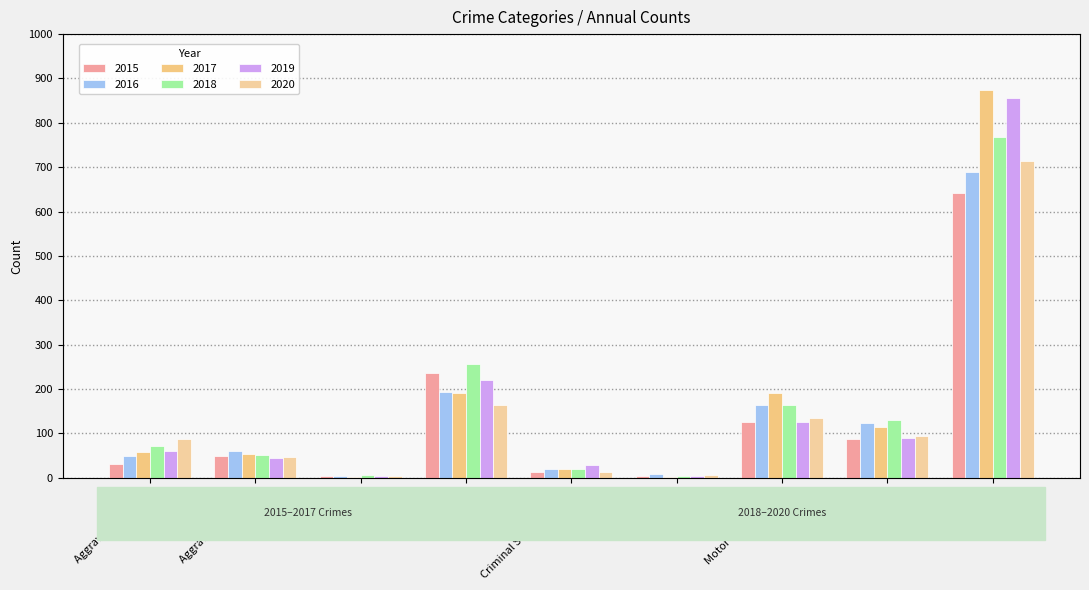

Which category has the highest value in the 2019 series?

Theft